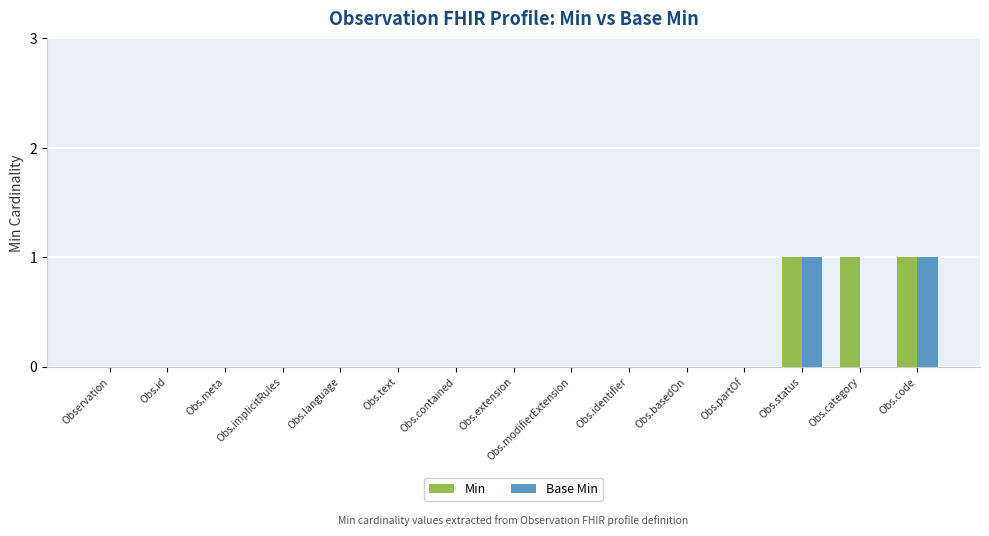

The value of Base Min at Obs.contained is 0. True or false?

True